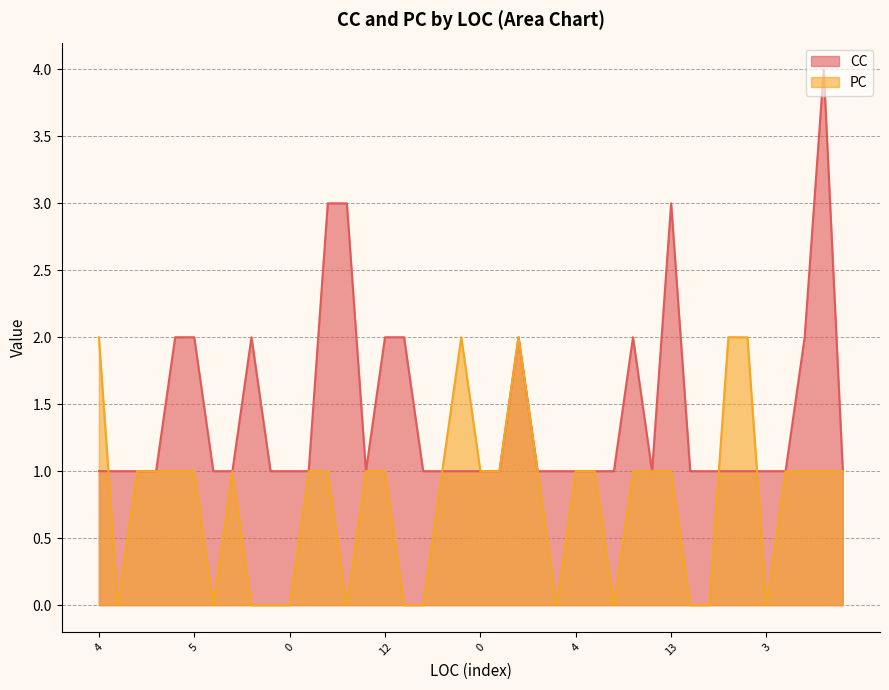

What is the greatest value displayed?

4